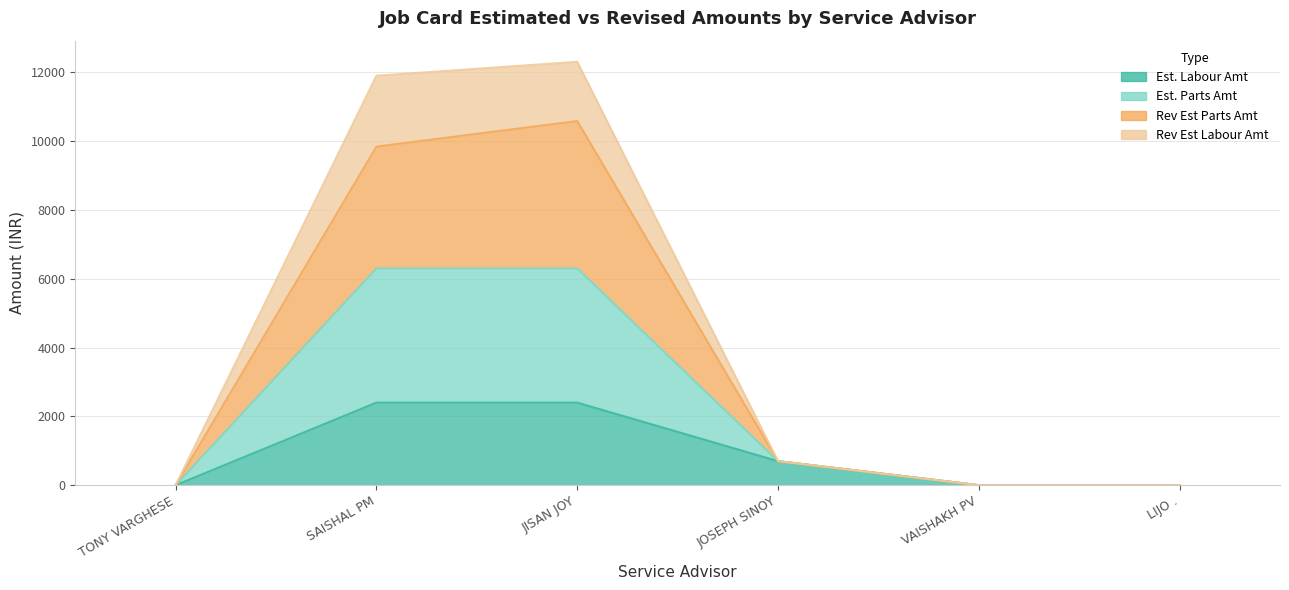

At which category is the sum across all series the highest?

JISAN JOY